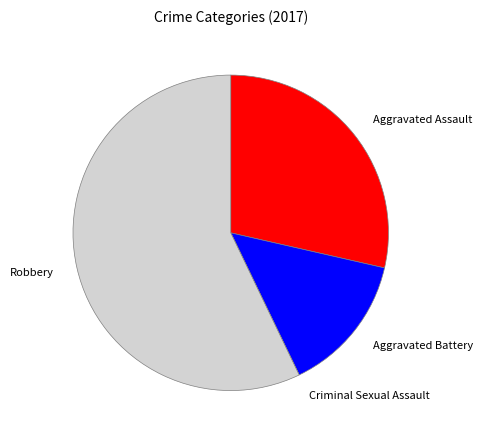

Which category has the biggest portion of the pie?

Robbery